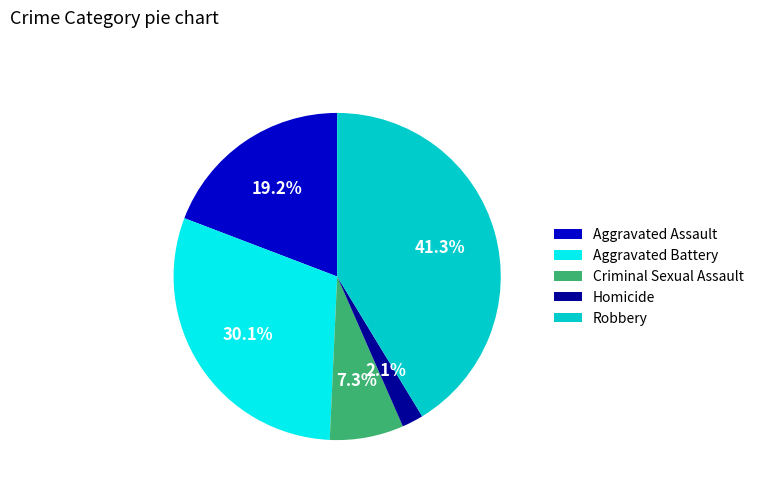

Is there any slice that represents more than half of the pie?

No